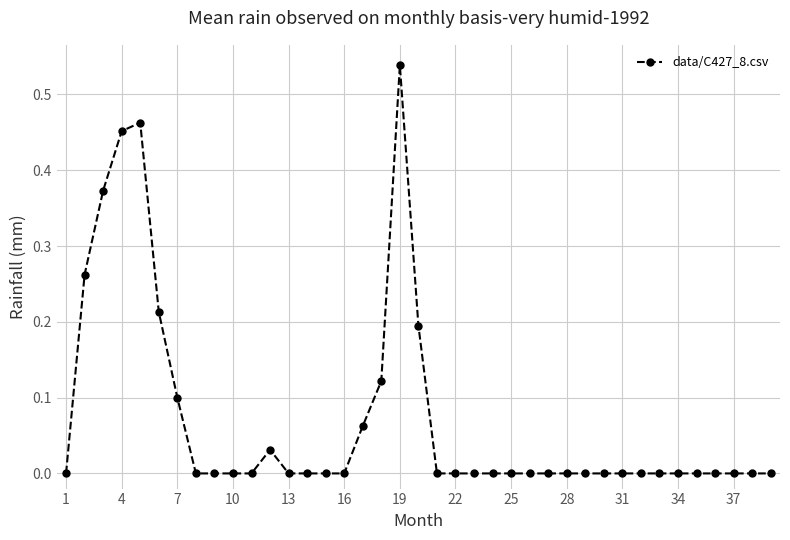

True or false: there are more than 0 points higher than both neighbors.

True